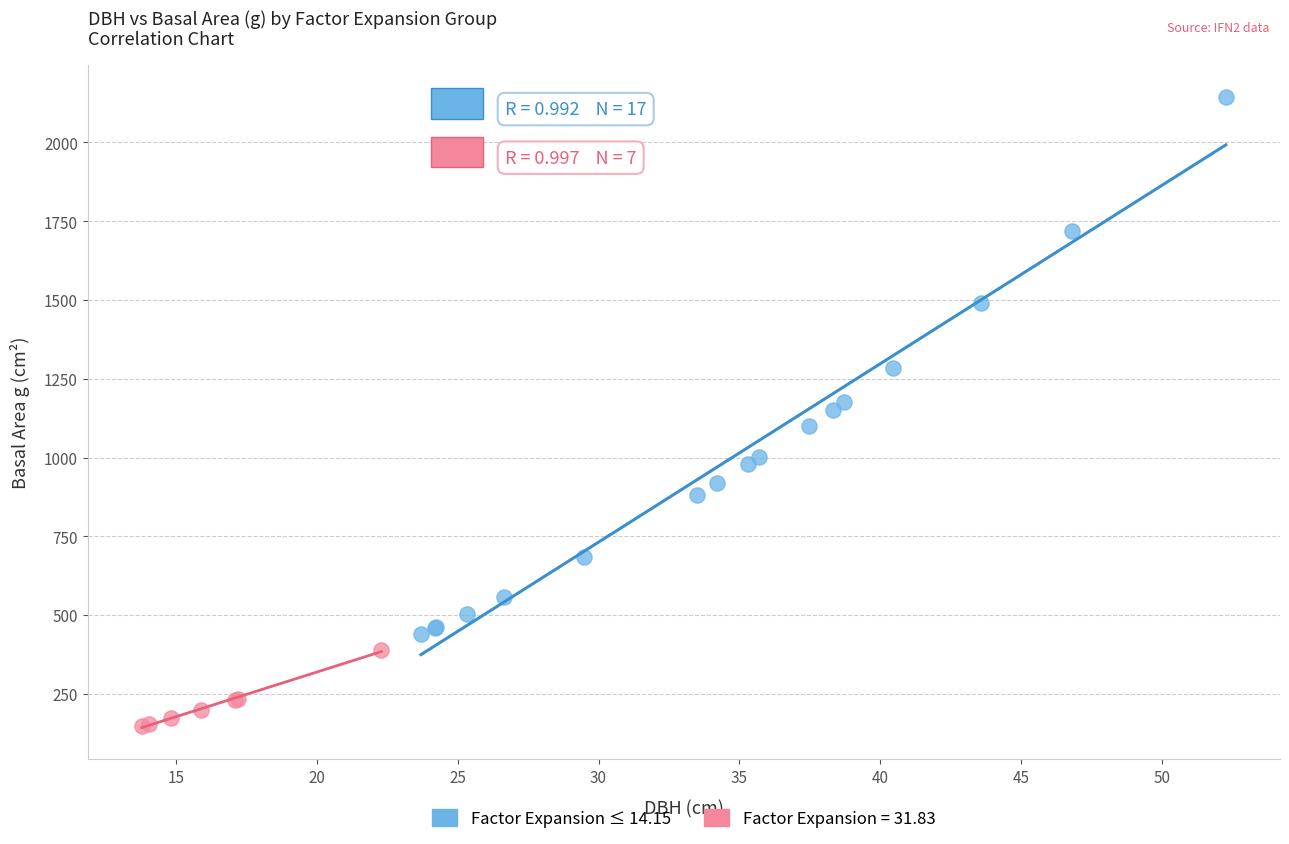

Which series has the largest Y range (max minus min)?

Factor Expansion ≤ 14.15